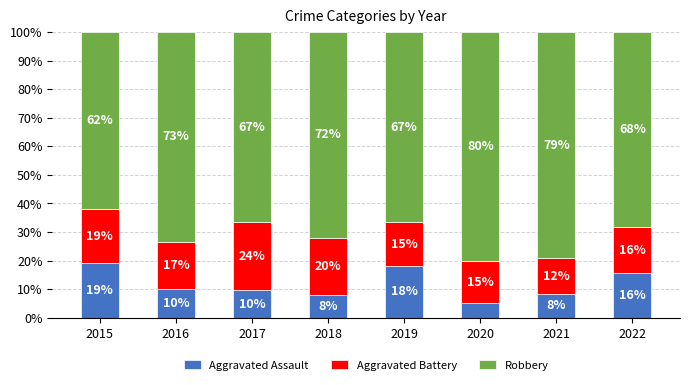

What is the highest value of the Aggravated Assault series?

19.0